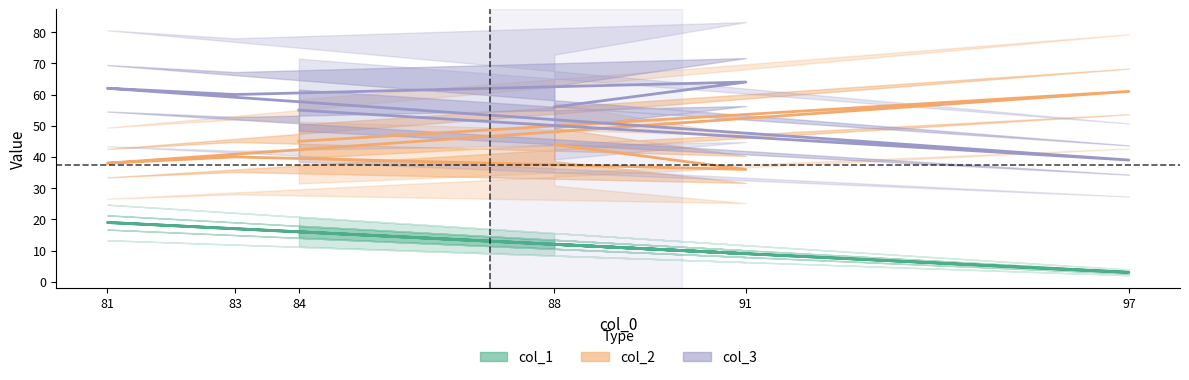

At which label does col_1 reach its peak?

81